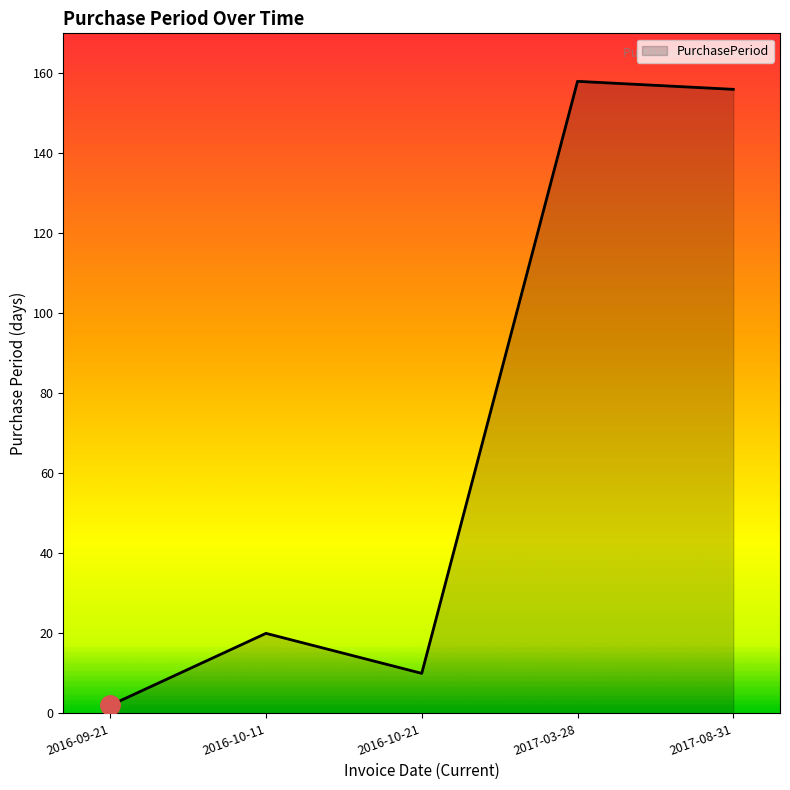

What is the ratio of the value at 2016-09-21 to the value at 2016-10-21?

0.2